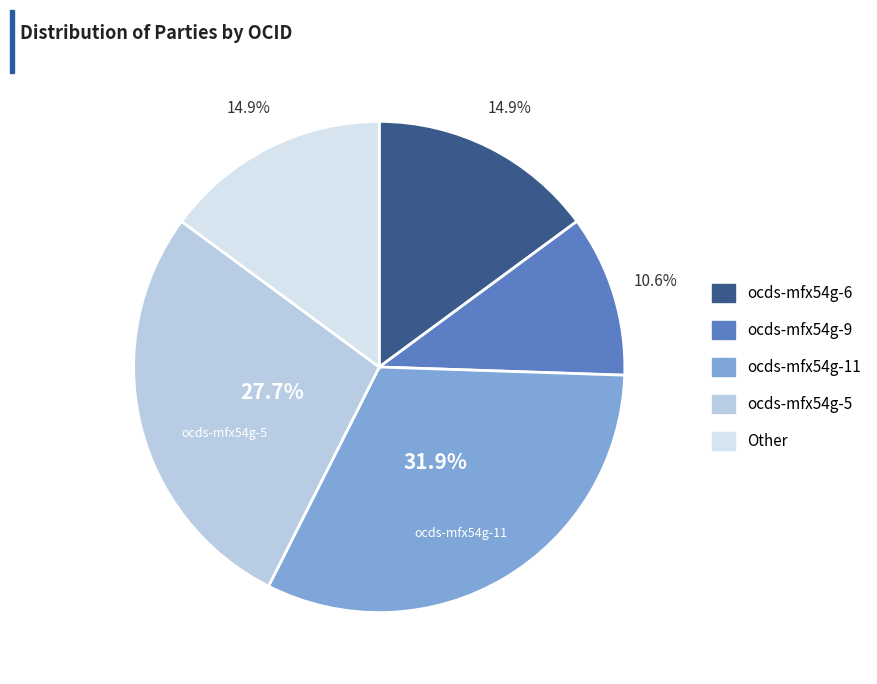

To the nearest percent, what percentage of the pie is ocds-mfx54g-5?

28%